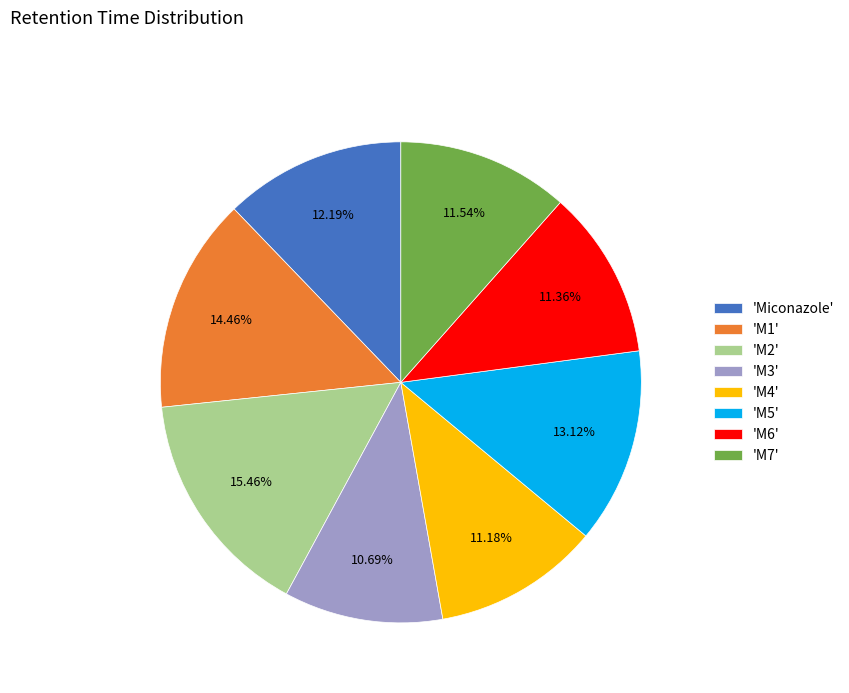

Approximately how many times larger is the value at 'M6' compared to 'M7'?

1.0